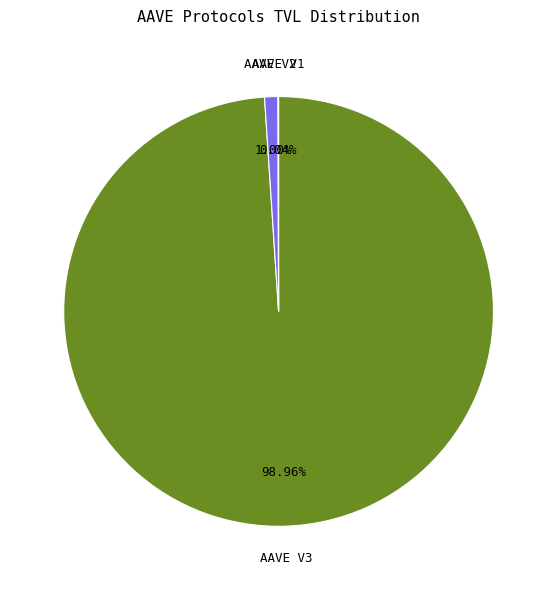

Does any single category account for the majority?

Yes